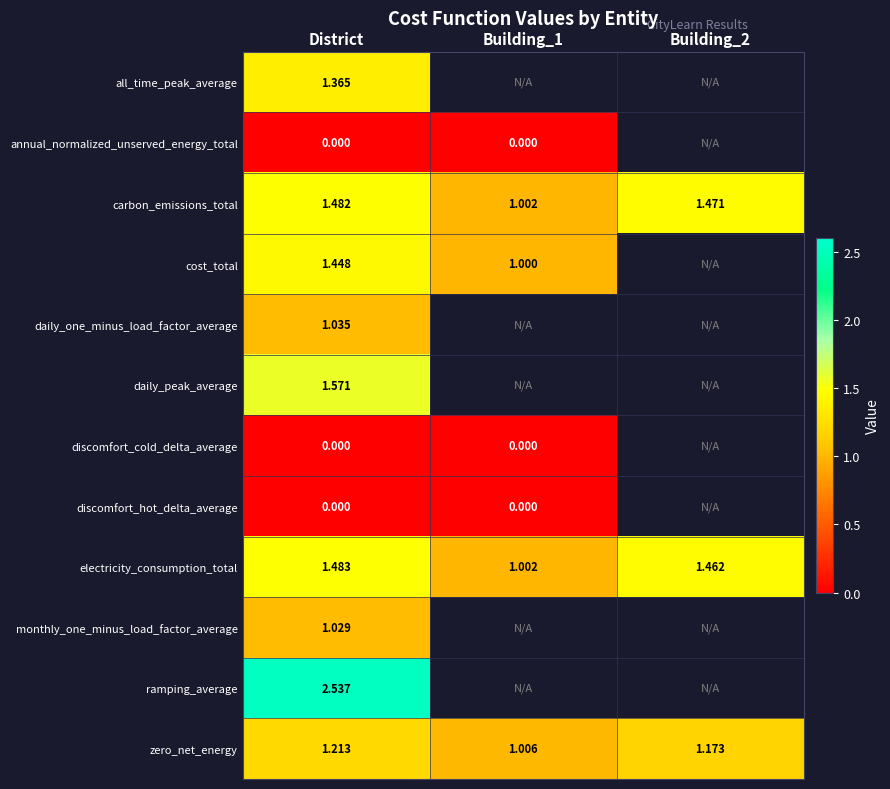

Is it true that zero_net_energy equals 0.4 at Building_1?

False